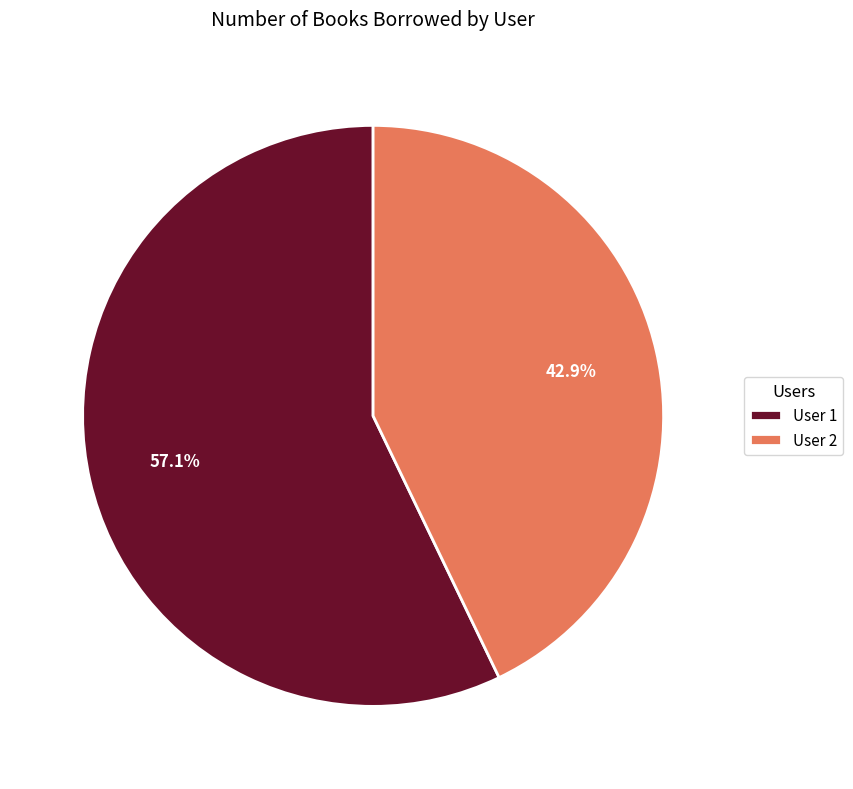

Which slice is the smallest?

User 2